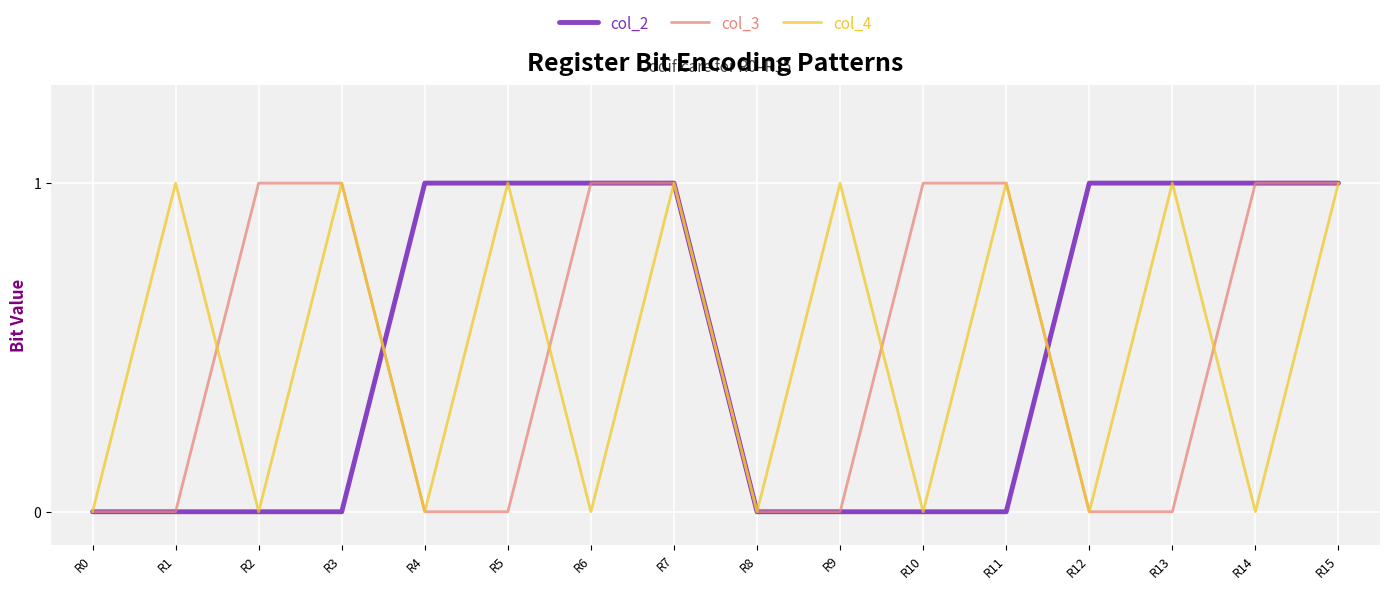

How many distinct data groups are displayed?

3